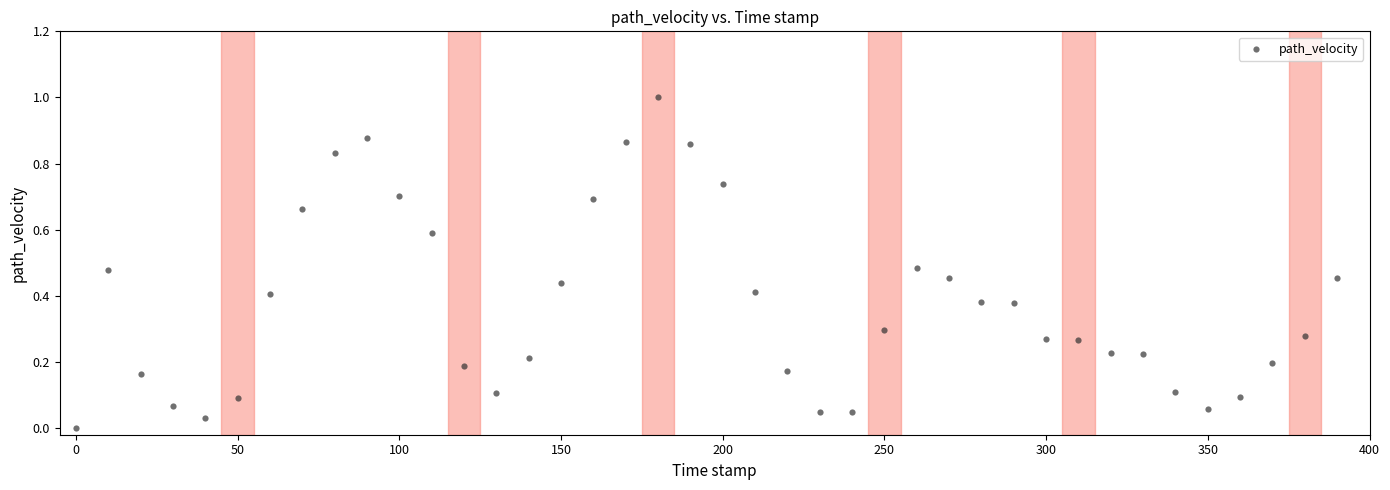

What is the range of X values (max minus min)?

390.0